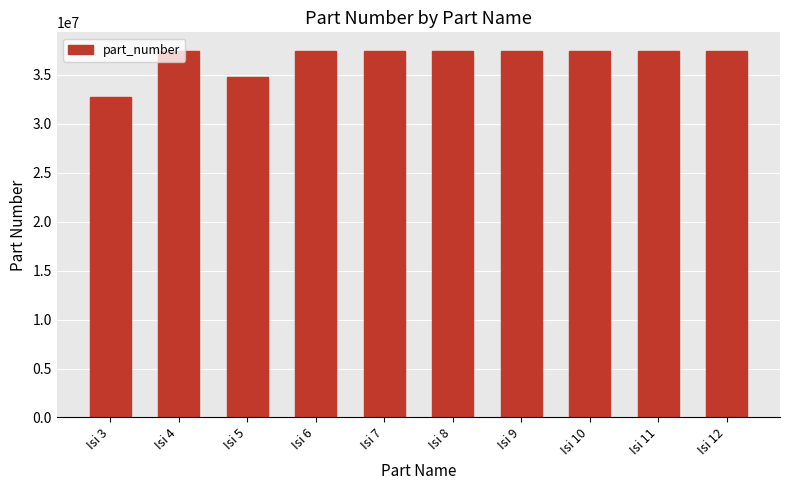

What value does the data have at Isi 12?

37483642